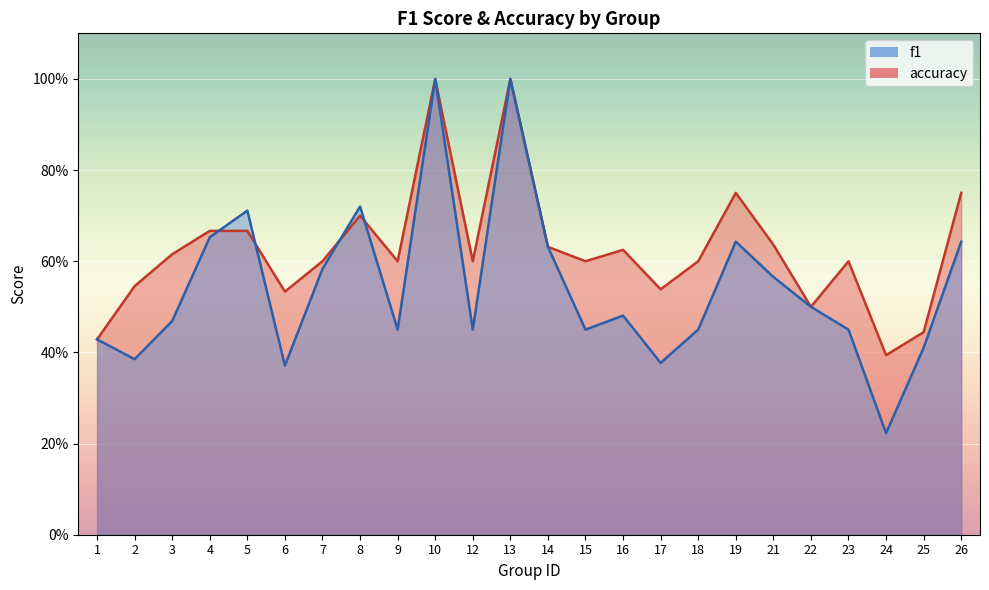

Which series has the largest total across all categories?

accuracy